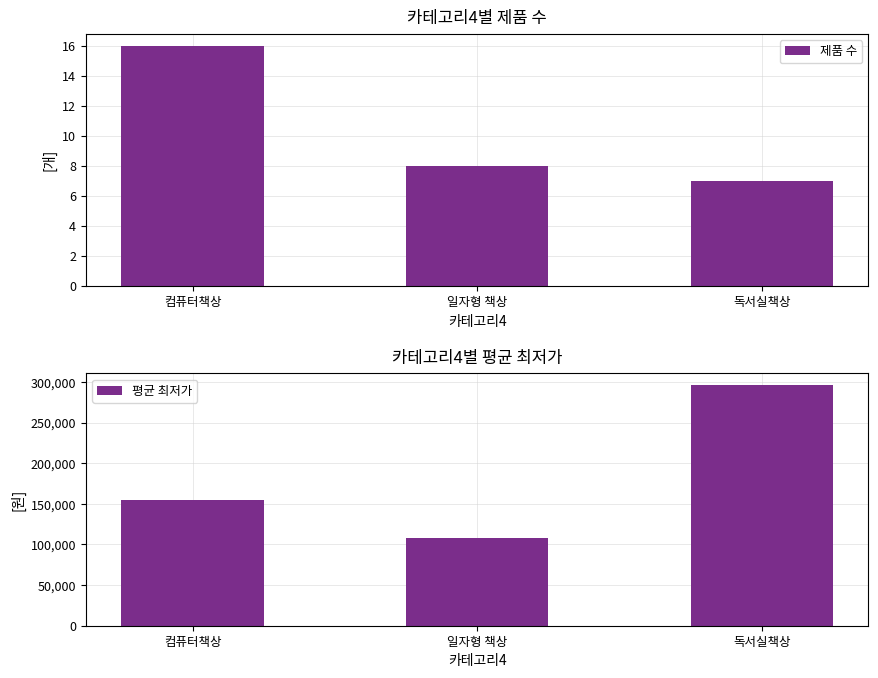

Which series has the largest total across all categories?

평균 최저가